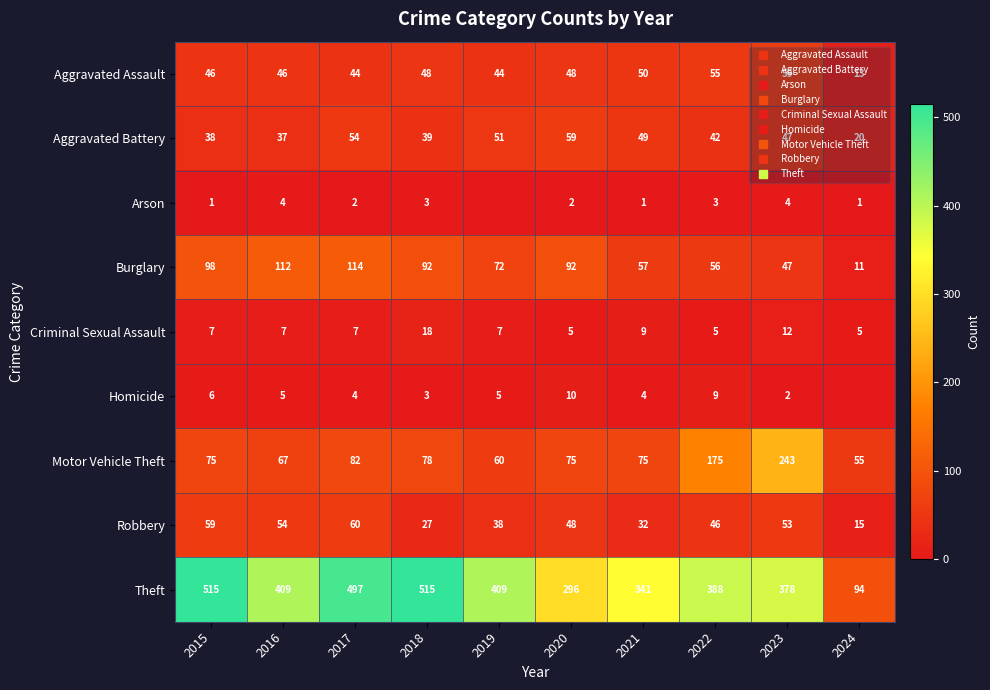

At which label does Burglary first exceed 92?

2015